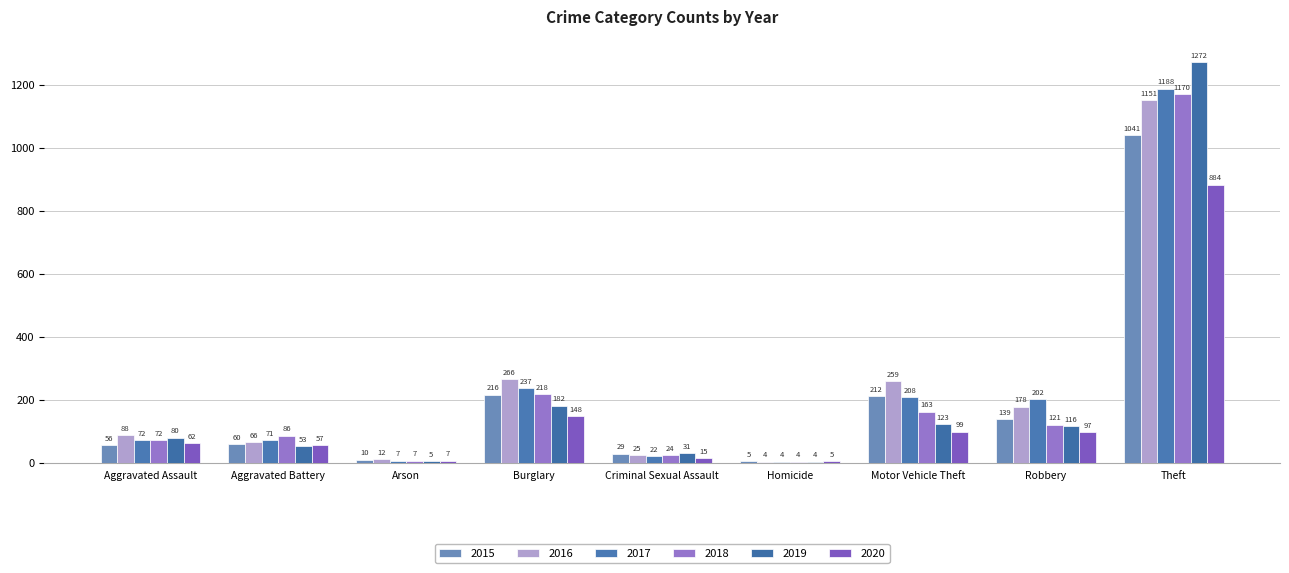

What is the value of the 2019 bar at the 5th from the left?

31